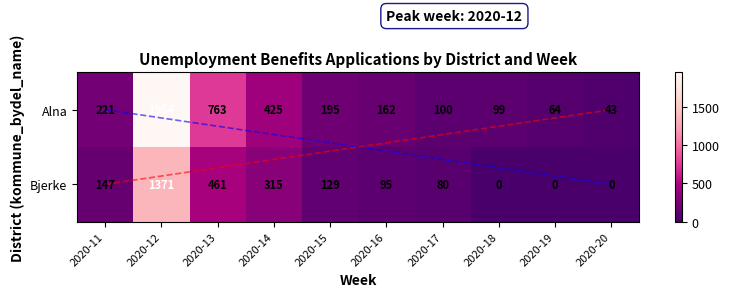

Between 2020-14 and 2020-16, which series saw the biggest shift?

Alna